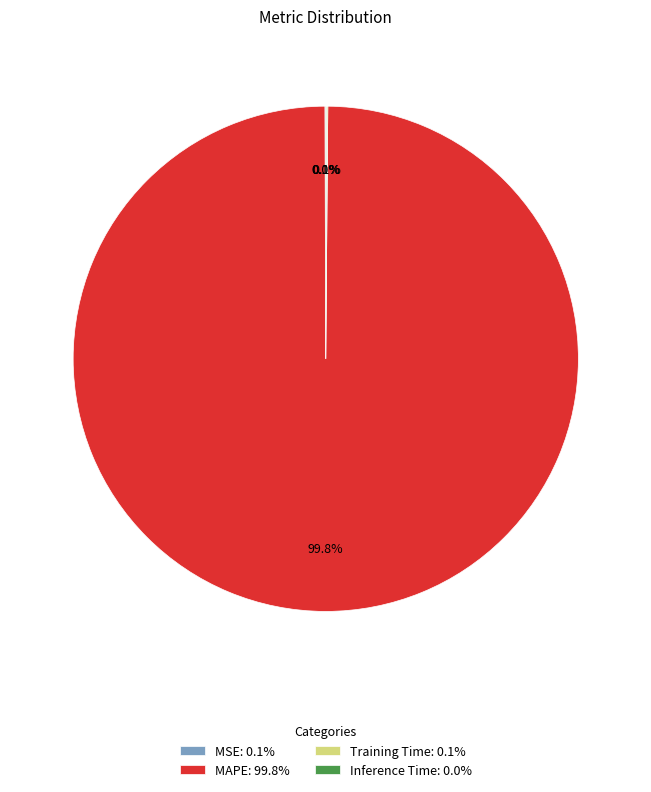

Is MAPE: 99.8% the majority of the pie?

Yes